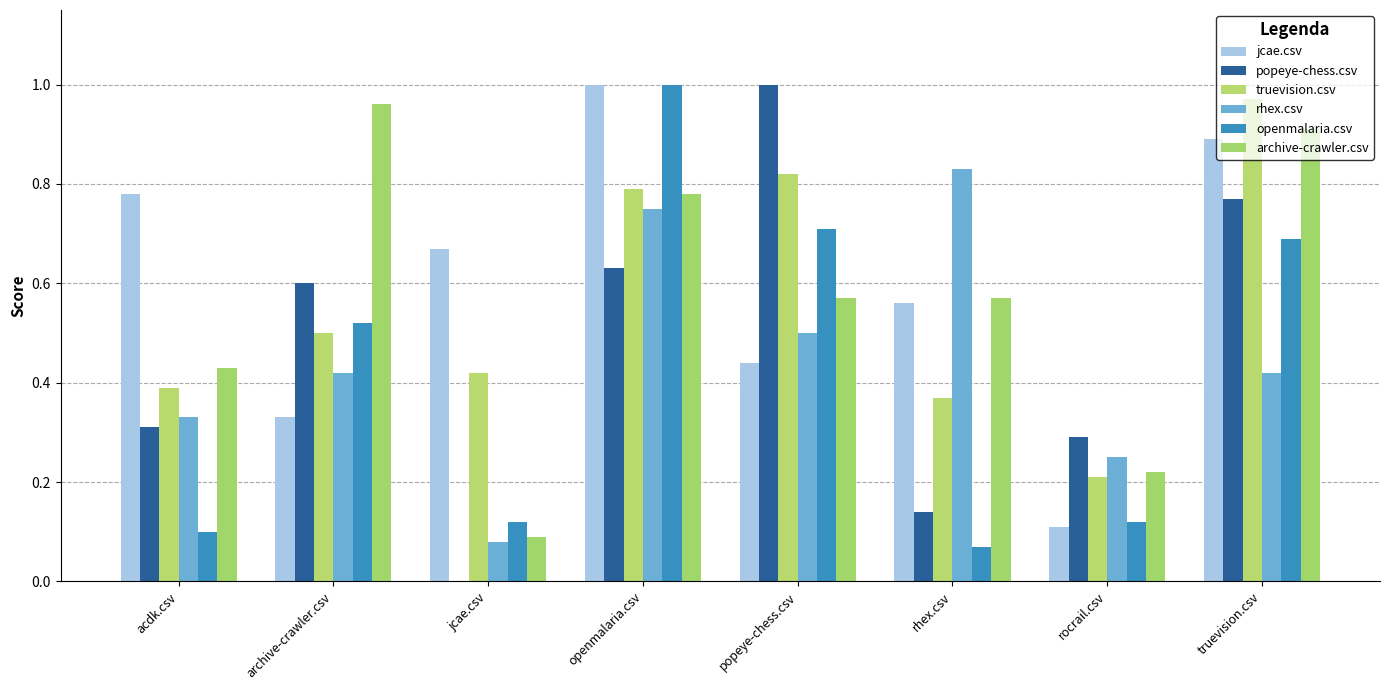

Which series has the largest total across all categories?

jcae.csv